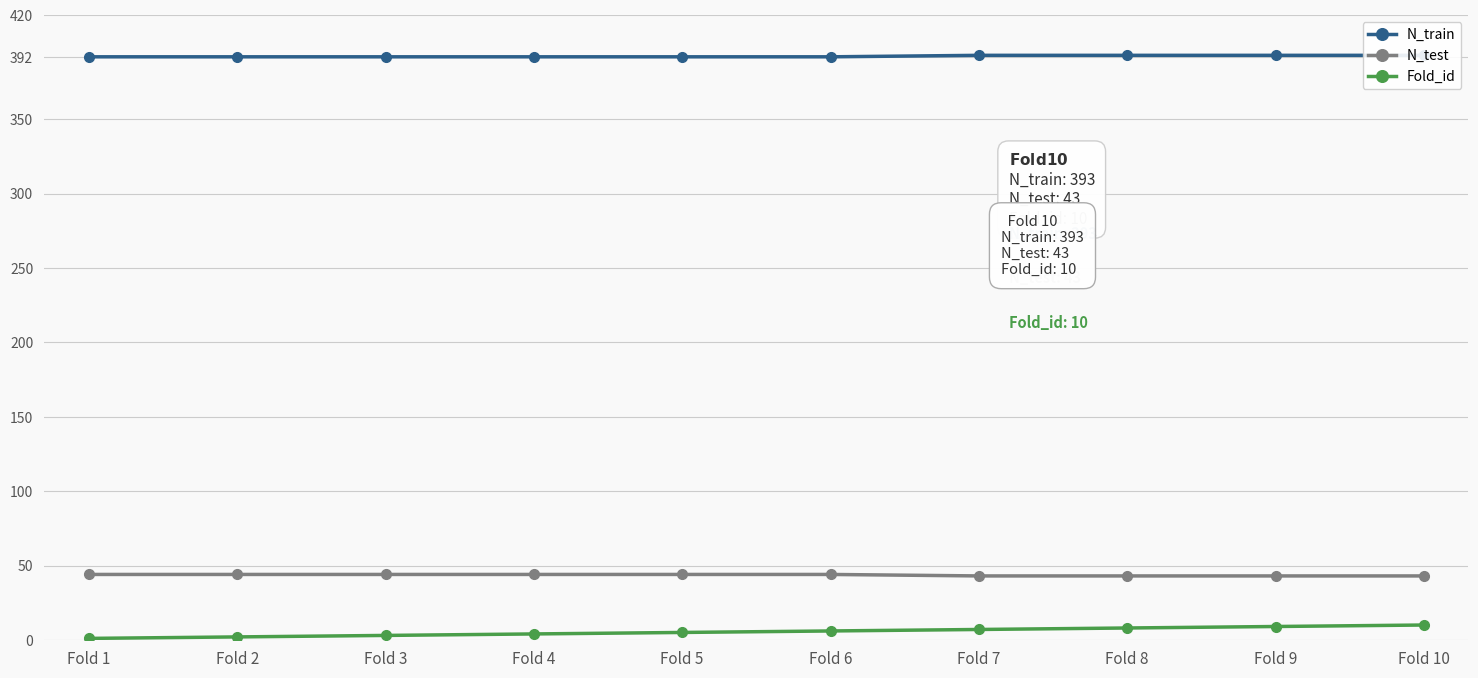

Reading left to right, extract all data points from this chart.

N_train: Fold 1=392	Fold 2=392	Fold 3=392	Fold 4=392	Fold 5=392	Fold 6=392	Fold 7=393	Fold 8=393	Fold 9=393	Fold 10=393
N_test: Fold 1=44	Fold 2=44	Fold 3=44	Fold 4=44	Fold 5=44	Fold 6=44	Fold 7=43	Fold 8=43	Fold 9=43	Fold 10=43
Fold_id: Fold 1=1	Fold 2=2	Fold 3=3	Fold 4=4	Fold 5=5	Fold 6=6	Fold 7=7	Fold 8=8	Fold 9=9	Fold 10=10